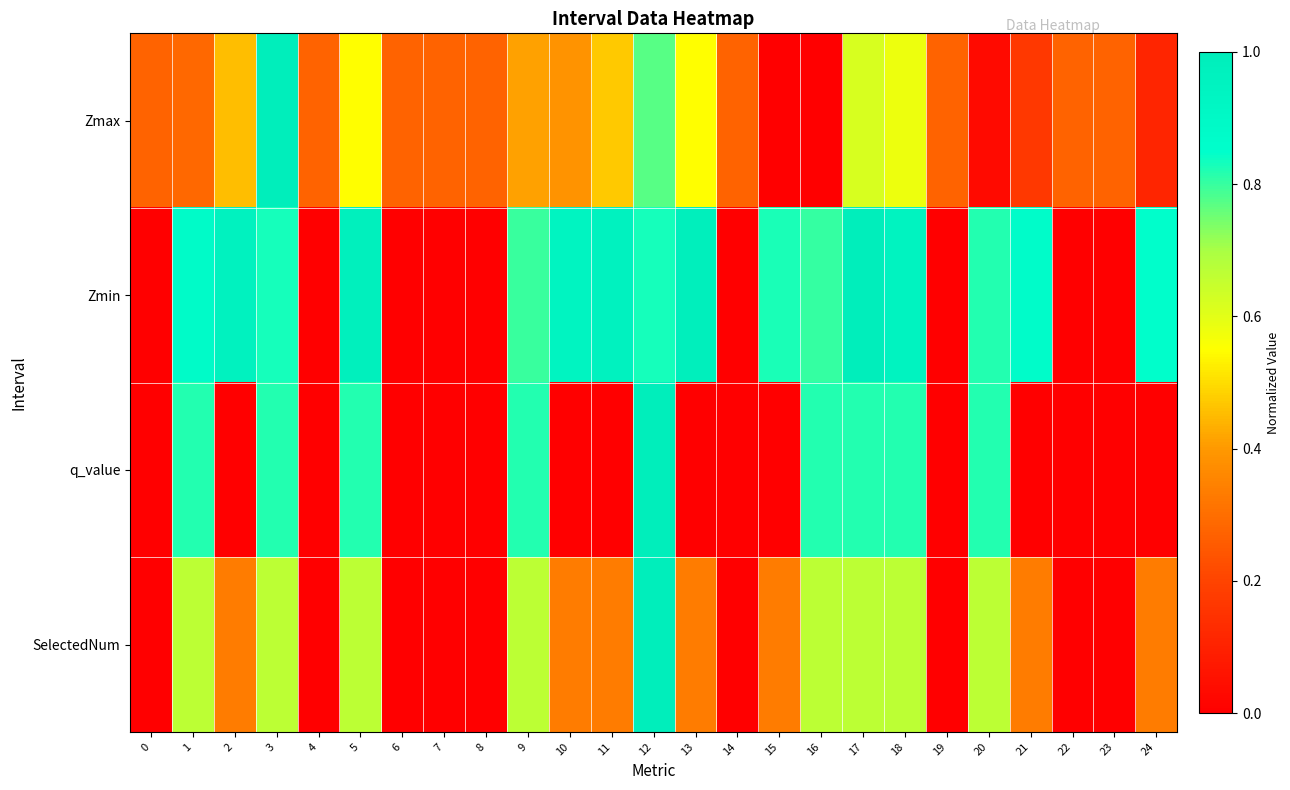

Reading left to right, what are all the values shown in this chart?

Zmax: 0=0.3	1=0.3	2=0.5	3=1.0	4=0.3	5=0.5	6=0.3	7=0.3	8=0.3	9=0.4	10=0.4	11=0.5	12=0.8	13=0.5	14=0.3	15=0.0	16=0.0	17=0.6	18=0.6	19=0.3	20=0.0	21=0.2	22=0.3	23=0.3	24=0.1
Zmin: 0=0.0	1=0.9	2=1.0	3=0.8	4=0.0	5=1.0	6=0.0	7=0.0	8=0.0	9=0.8	10=0.9	11=1.0	12=0.8	13=1.0	14=0.0	15=0.8	16=0.8	17=1.0	18=1.0	19=0.0	20=0.8	21=0.9	22=0.0	23=0.0	24=0.9
q_value: 0=0.0	1=0.8	2=0.0	3=0.8	4=0.0	5=0.8	6=0.0	7=0.0	8=0.0	9=0.8	10=0.0	11=0.0	12=1.0	13=0.0	14=0.0	15=0.0	16=0.8	17=0.8	18=0.8	19=0.0	20=0.8	21=0.0	22=0.0	23=0.0	24=0.0
SelectedNum: 0=0.0	1=0.7	2=0.3	3=0.7	4=0.0	5=0.7	6=0.0	7=0.0	8=0.0	9=0.7	10=0.3	11=0.3	12=1.0	13=0.3	14=0.0	15=0.3	16=0.7	17=0.7	18=0.7	19=0.0	20=0.7	21=0.3	22=0.0	23=0.0	24=0.3